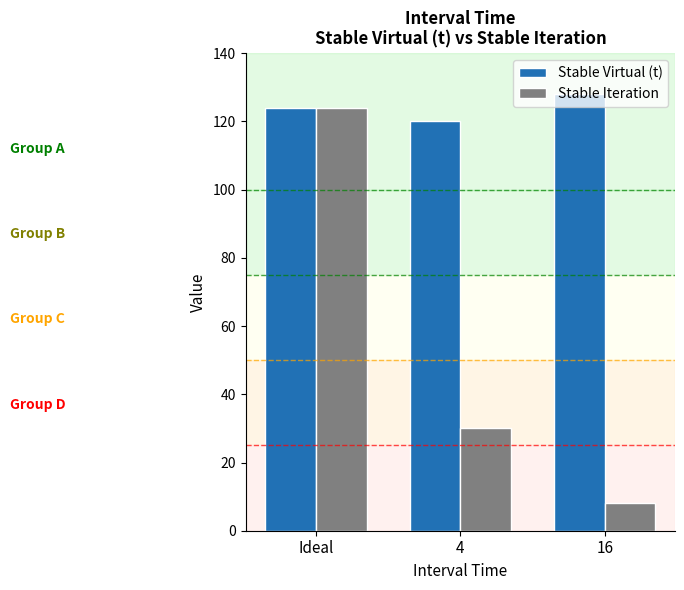

Reading left to right, list all the values displayed in this chart.

Stable Virtual (t): Ideal=124	4=120	16=128
Stable Iteration: Ideal=124	4=30	16=8